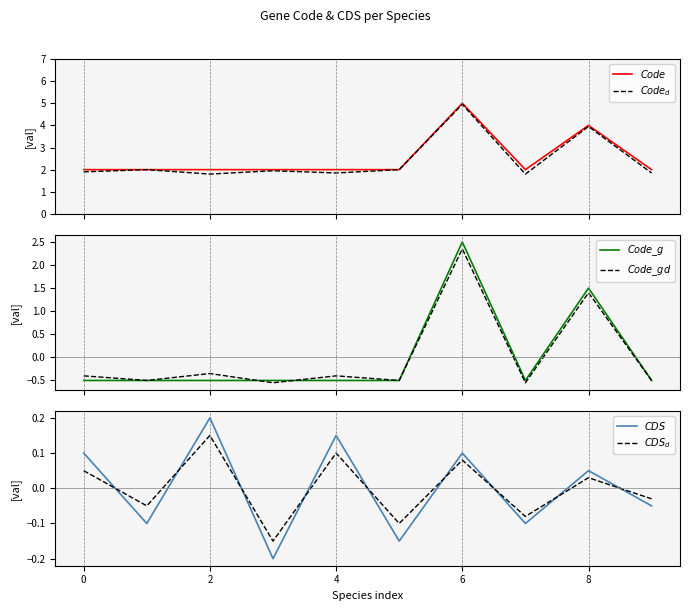

What is the difference between the maximum and minimum values in the $Code\_g$ series?

3.0